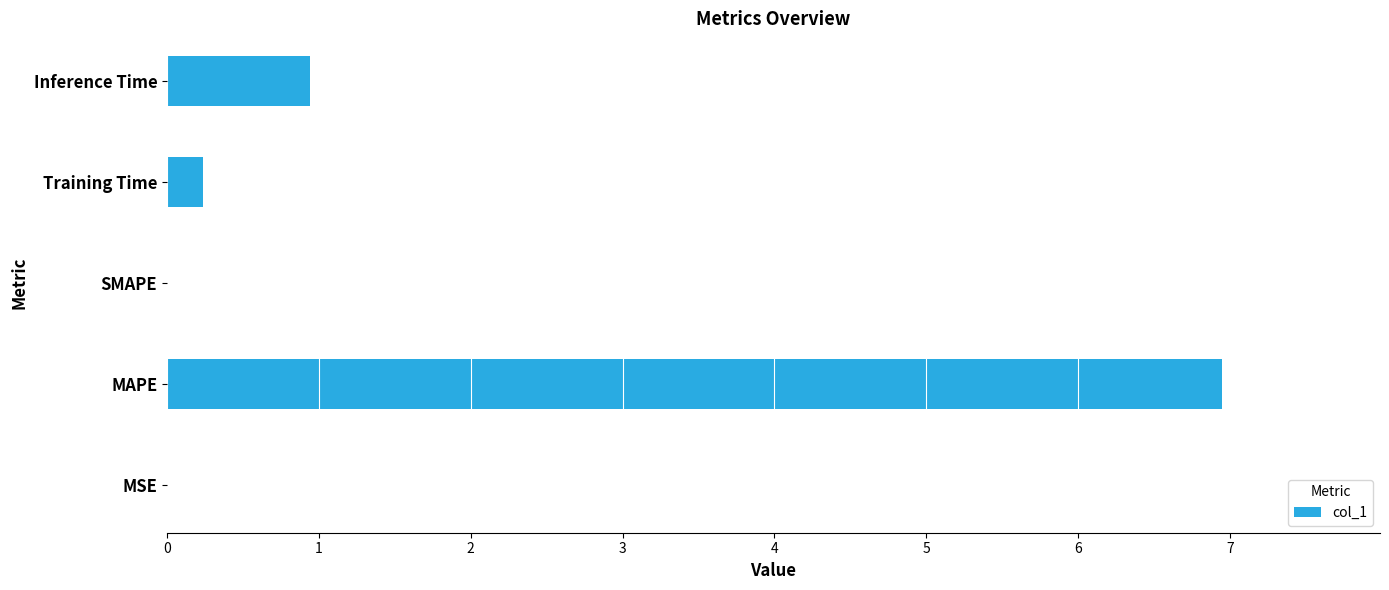

Is it true that the value at Inference Time is 0.9?

True